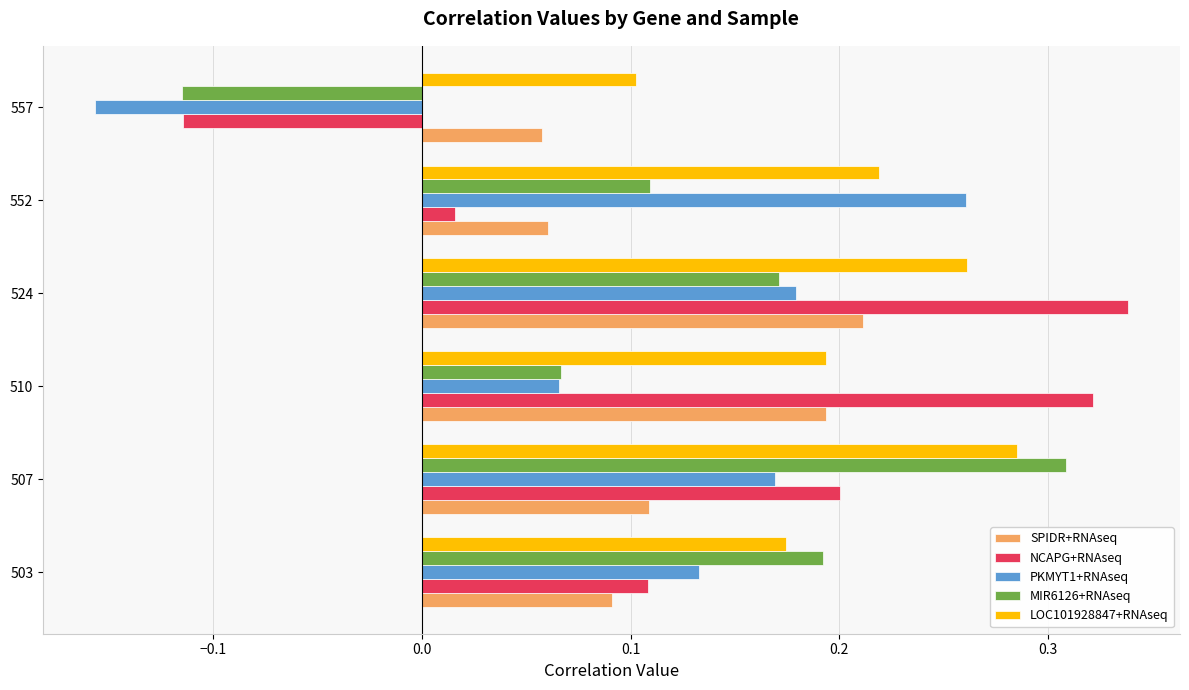

What is the difference between the maximum and minimum values in the MIR6126+RNAseq series?

0.4